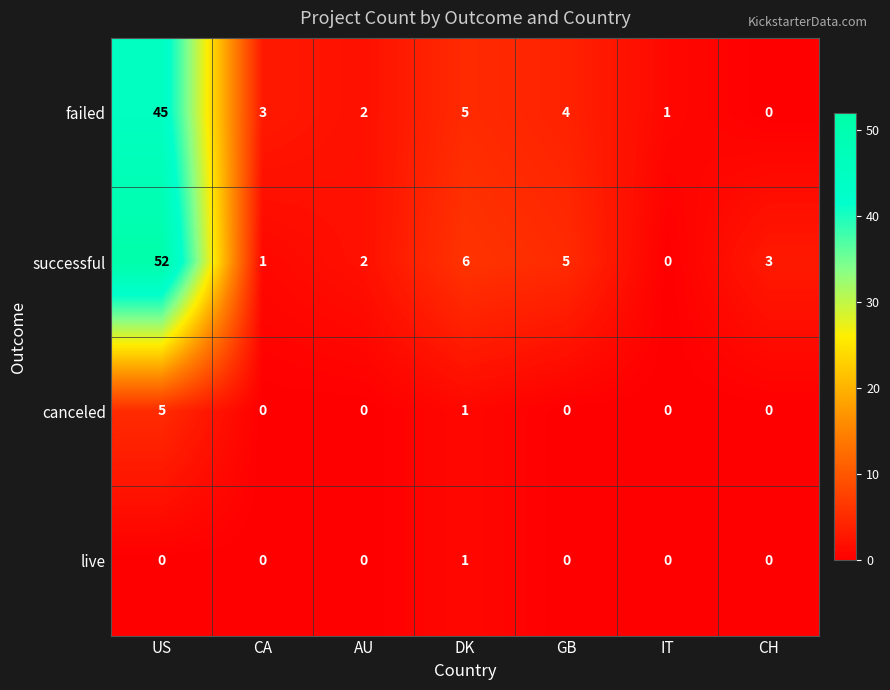

What is the average value of the failed series?

9